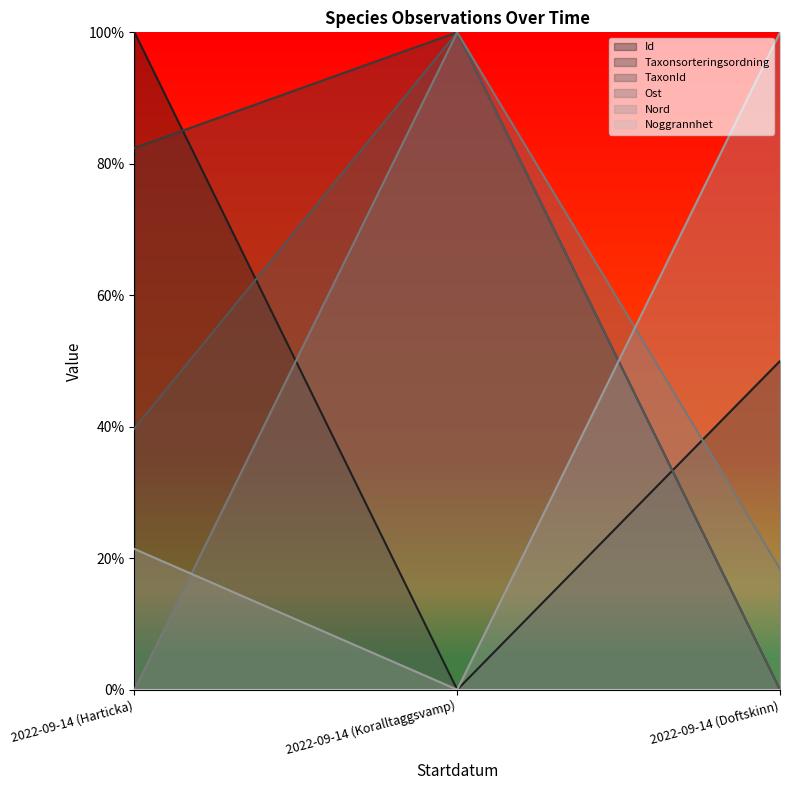

Does the chart display data point markers on the line(s)?

No